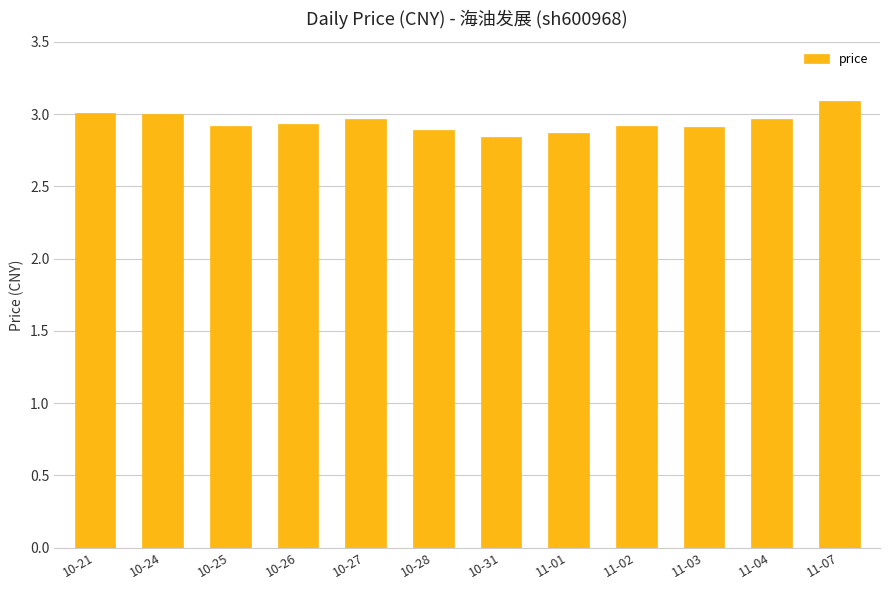

At which category does the chart reach its peak across all series?

11-07